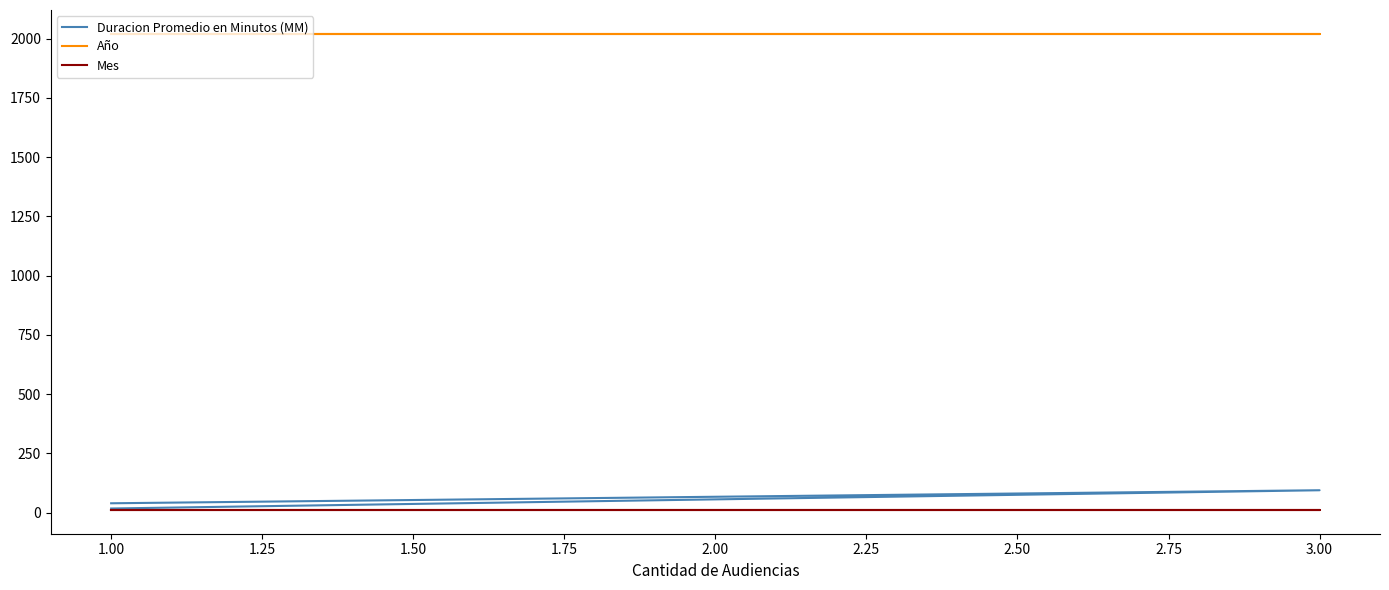

Is it true that Duracion Promedio en Minutos (MM) equals 6 at 1.00?

False